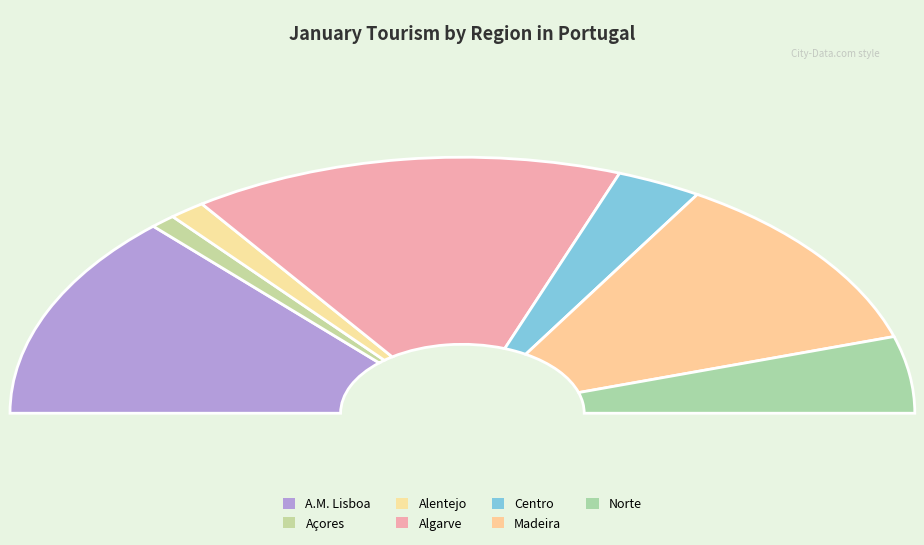

What percentage is NOT represented by A.M. Lisboa?

73.9%